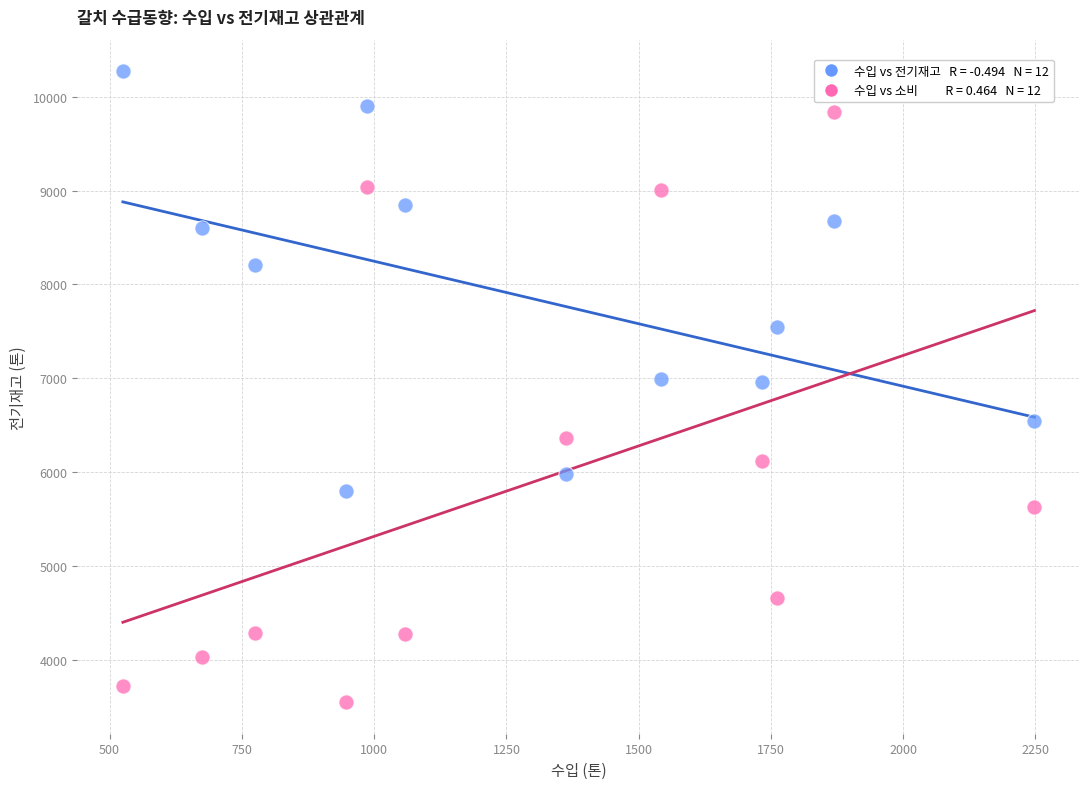

Across all data points, what is the range of Y values (max minus min)?

6721